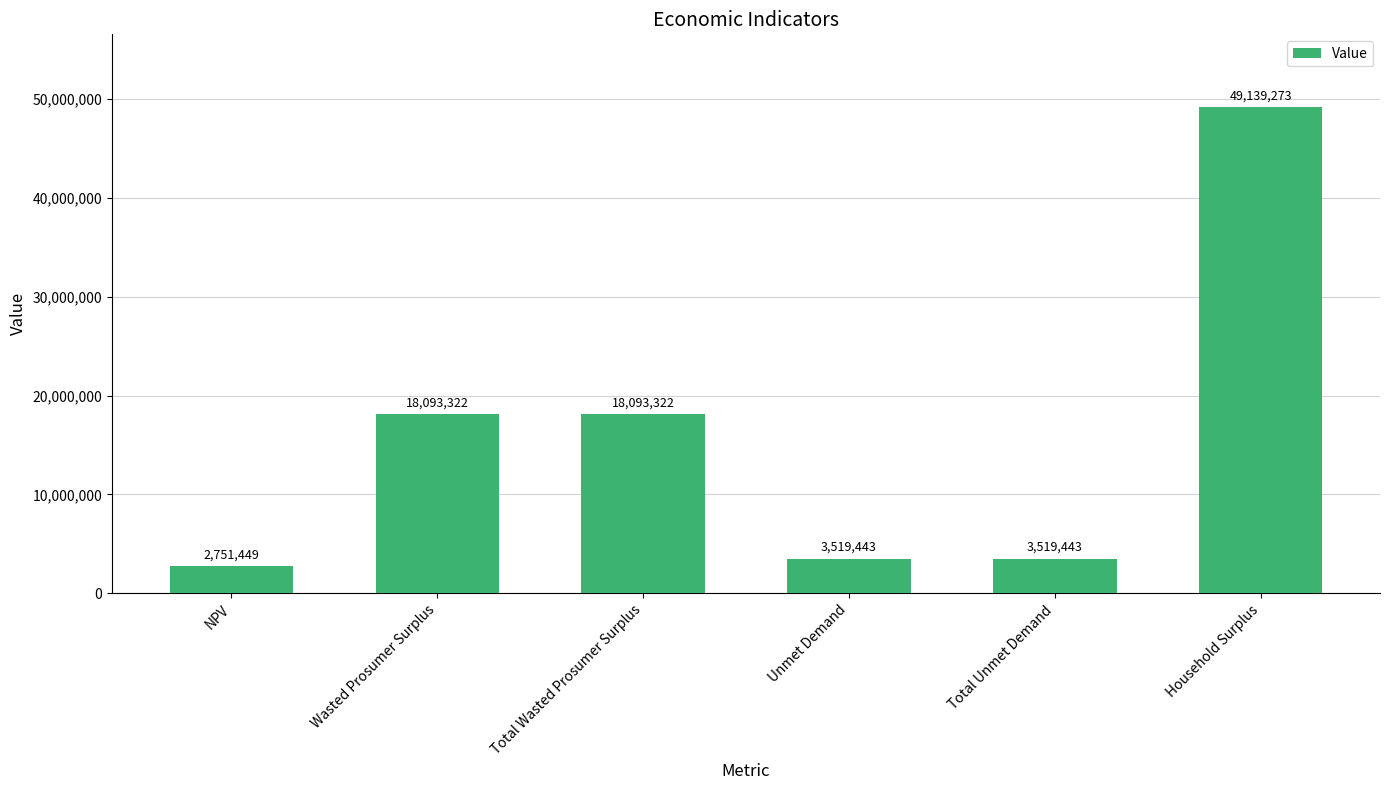

Approximately how many times larger is the value at Total Unmet Demand compared to Total Wasted Prosumer Surplus?

0.2